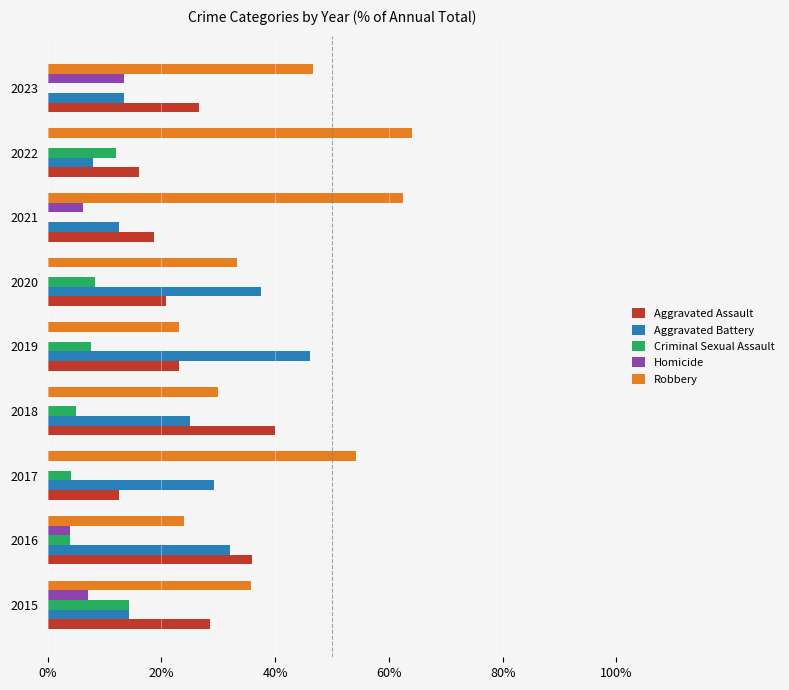

Which category has the highest value in the Aggravated Battery series?

2019